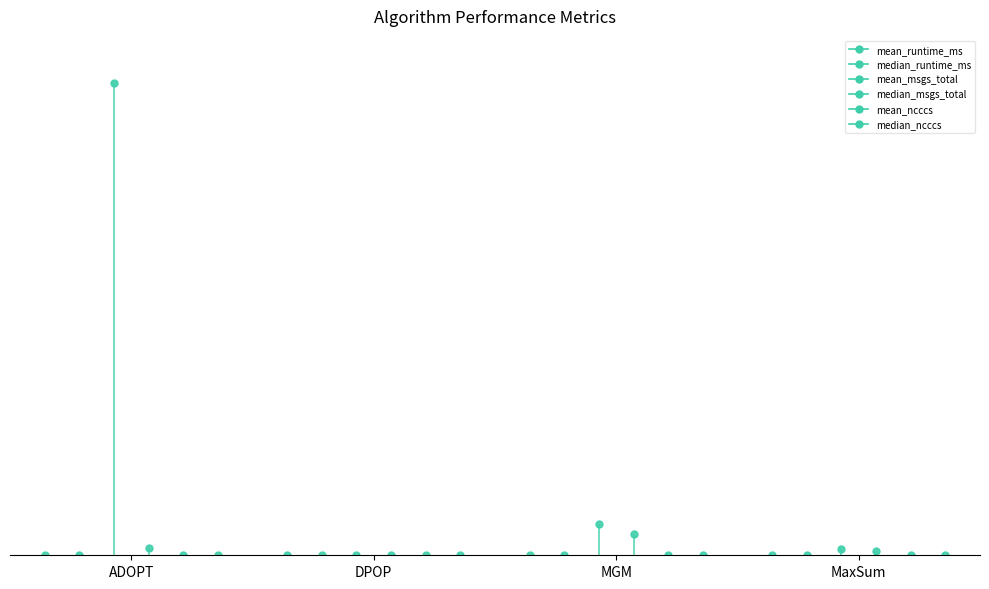

The value of median_runtime_ms at MGM is 3.7. True or false?

False